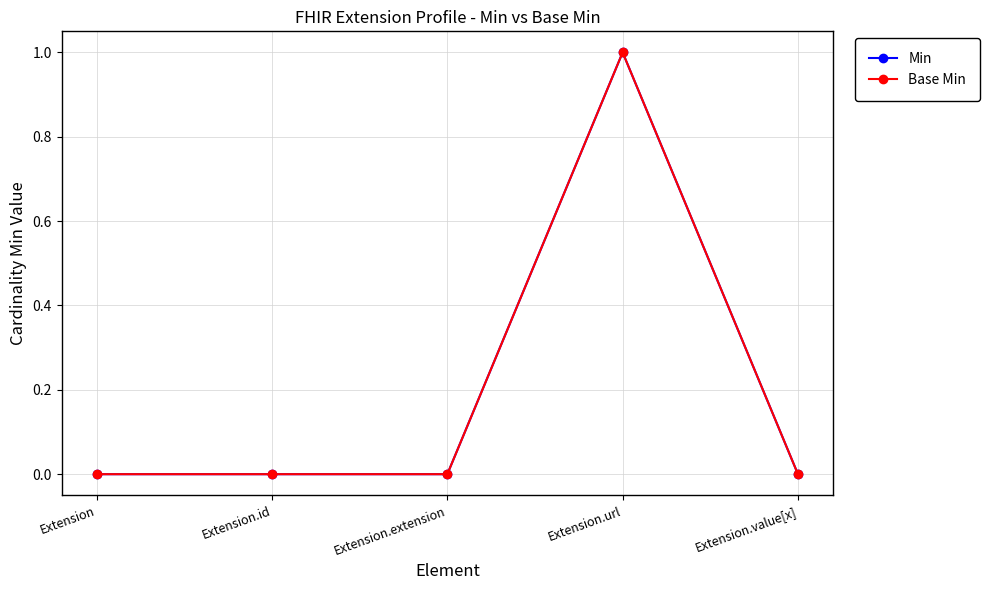

Which label corresponds to the smallest value in the chart?

Extension